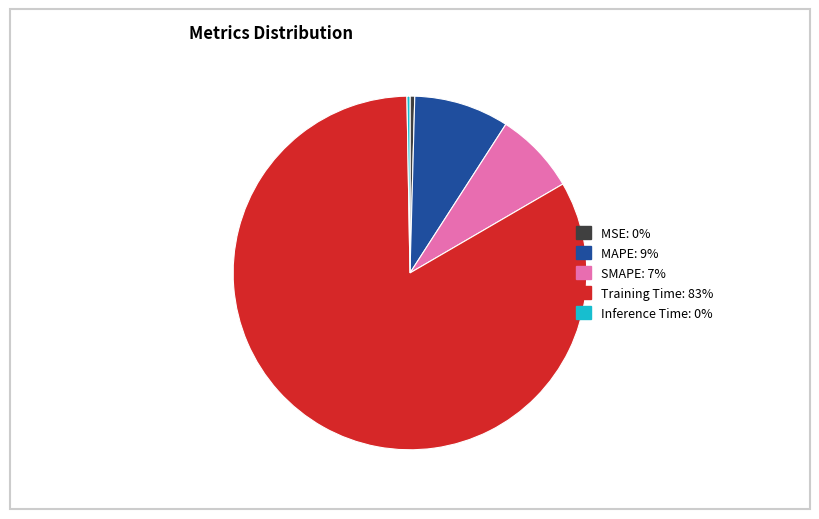

Between MAPE and MSE, which is larger?

MAPE